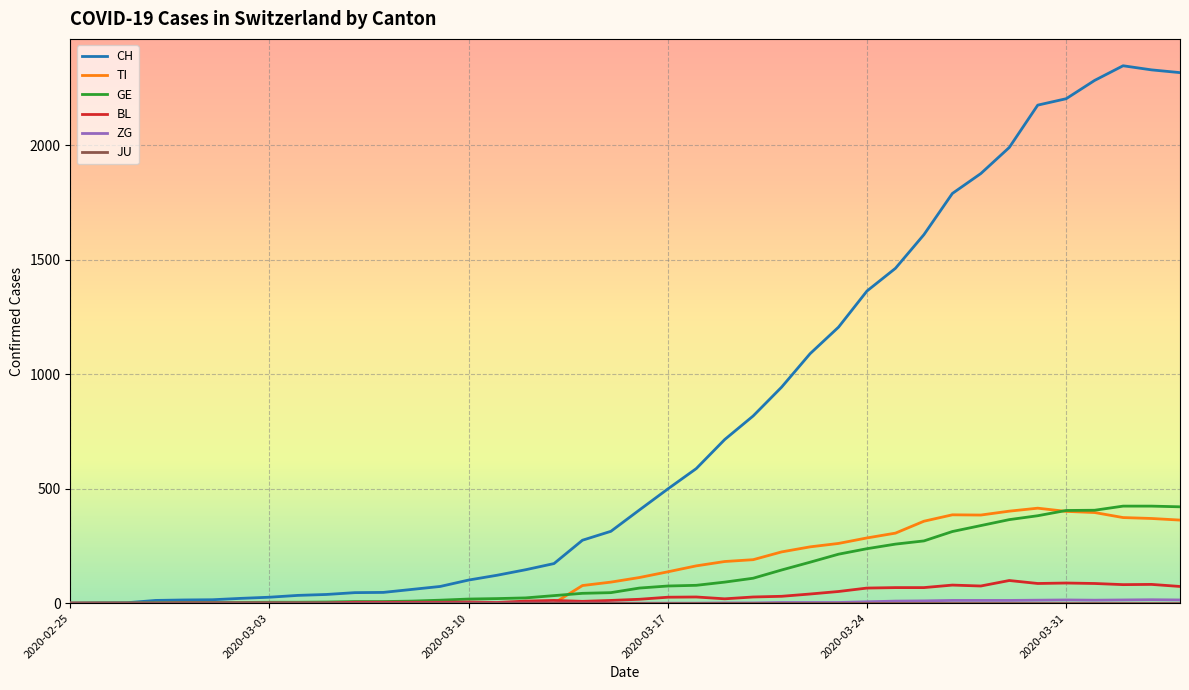

Which series has the widest spread of values?

CH